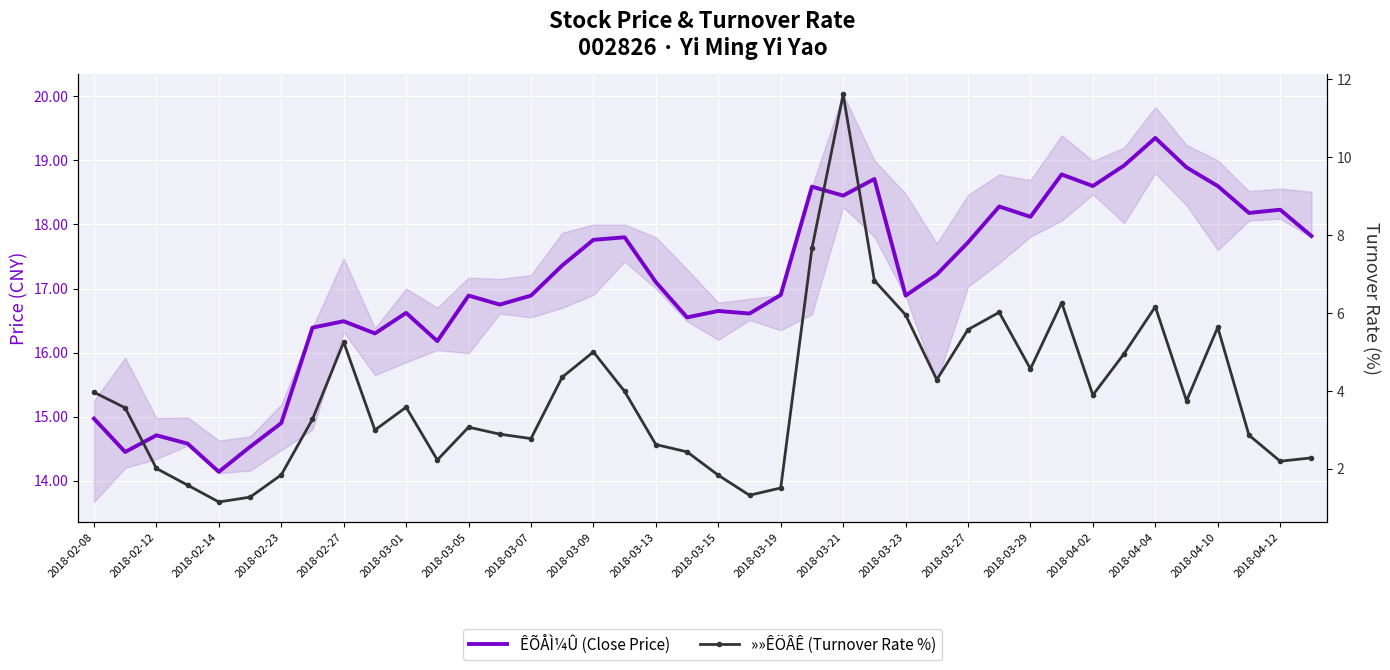

What is the difference between the highest and lowest values at 2018-04-04?

13.8